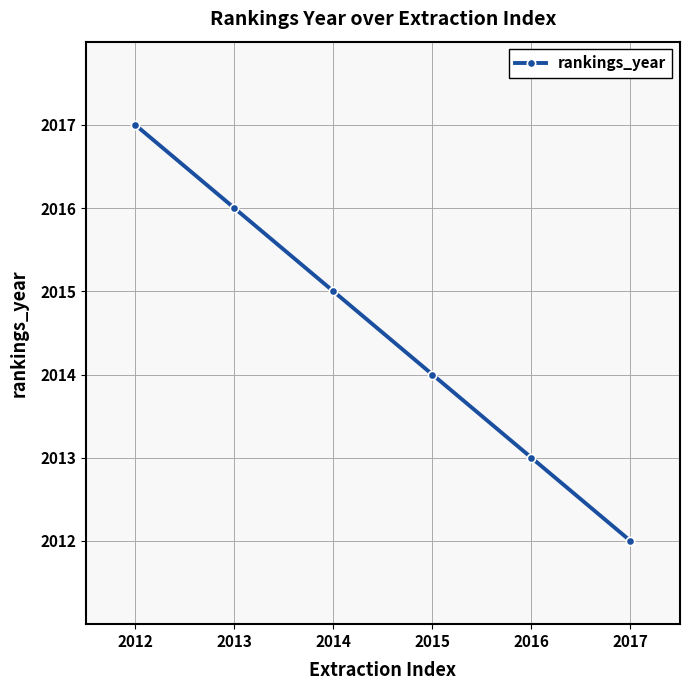

What is the minimum value shown in the chart?

2012